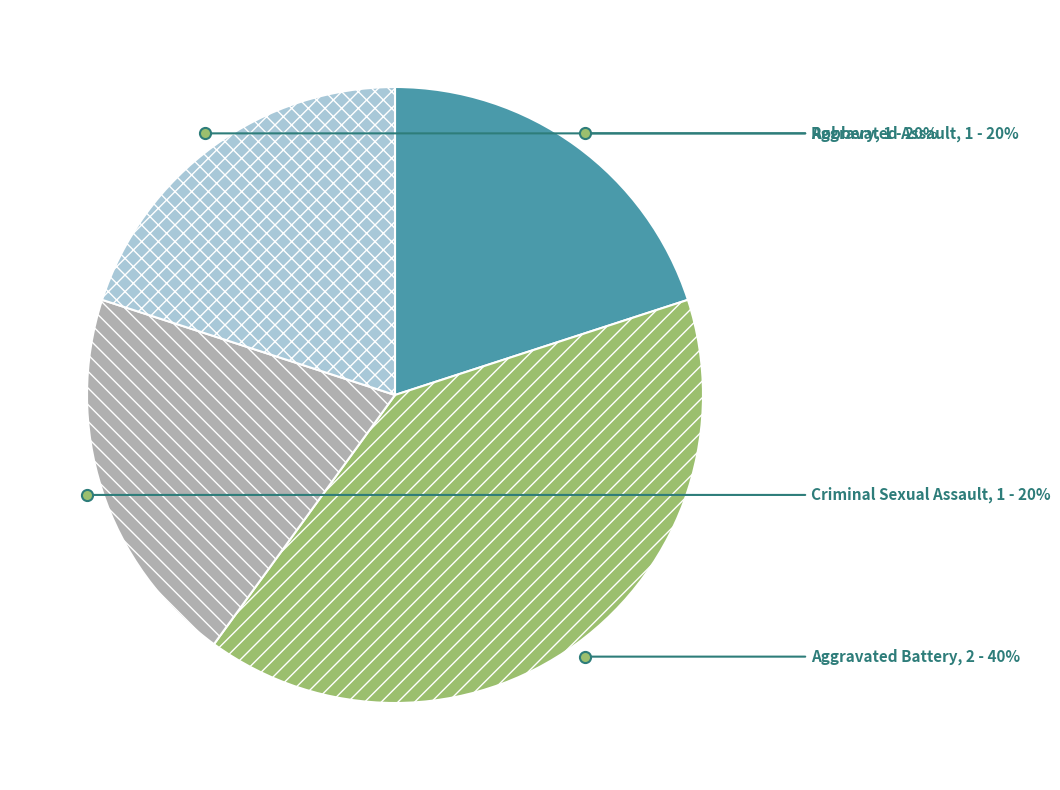

Is it true that Robbery is 13% of the pie?

False